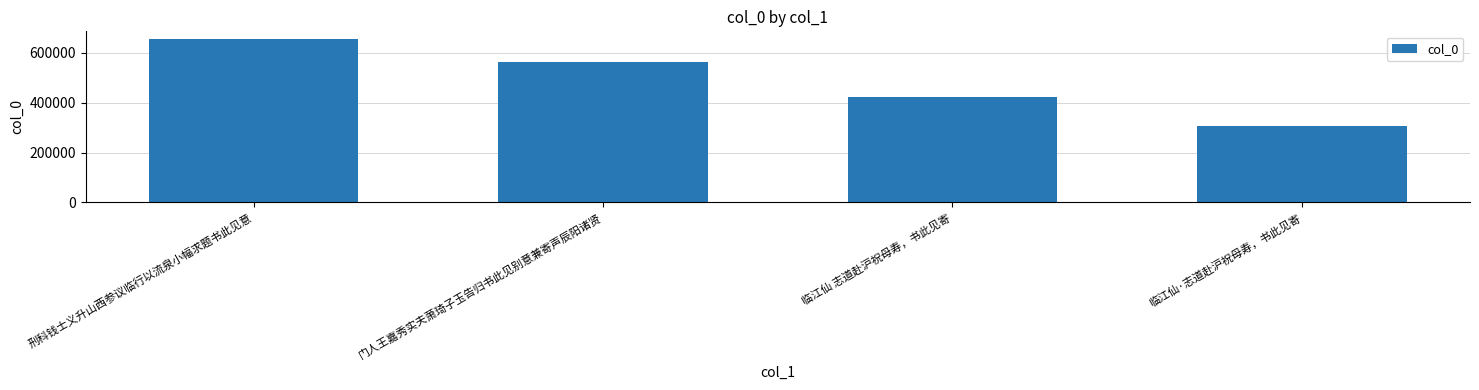

How many categories are shown in the chart?

4